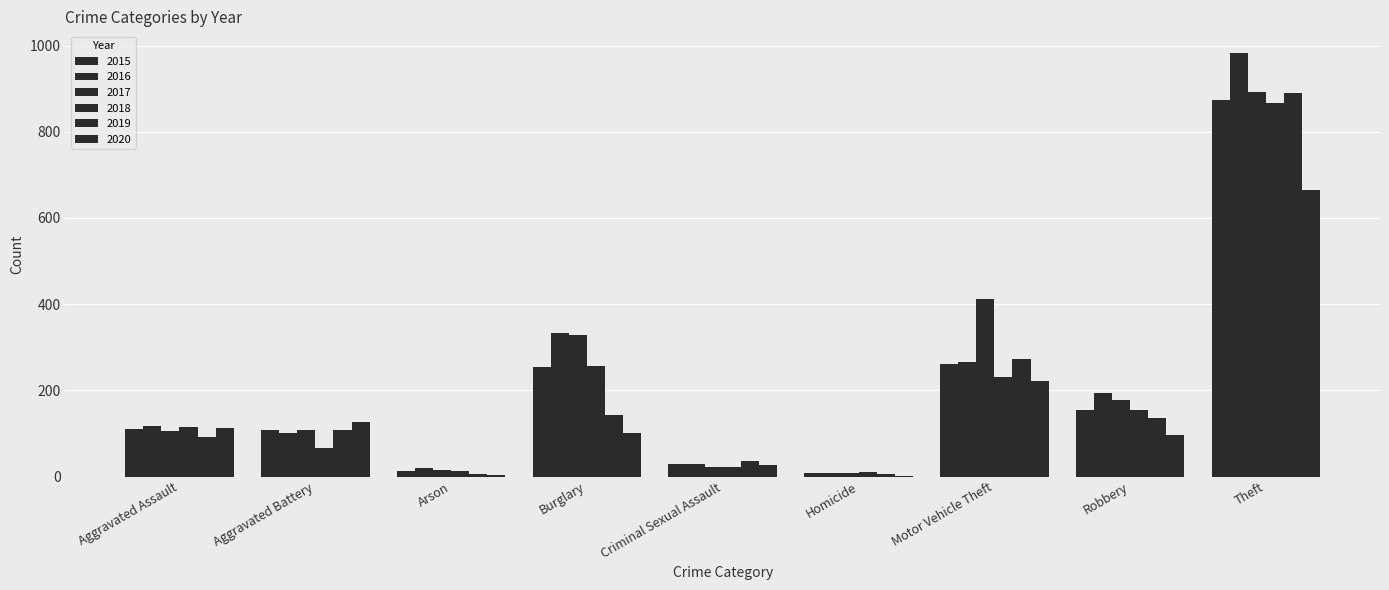

Are the bars grouped side by side (vs. stacked)?

Yes